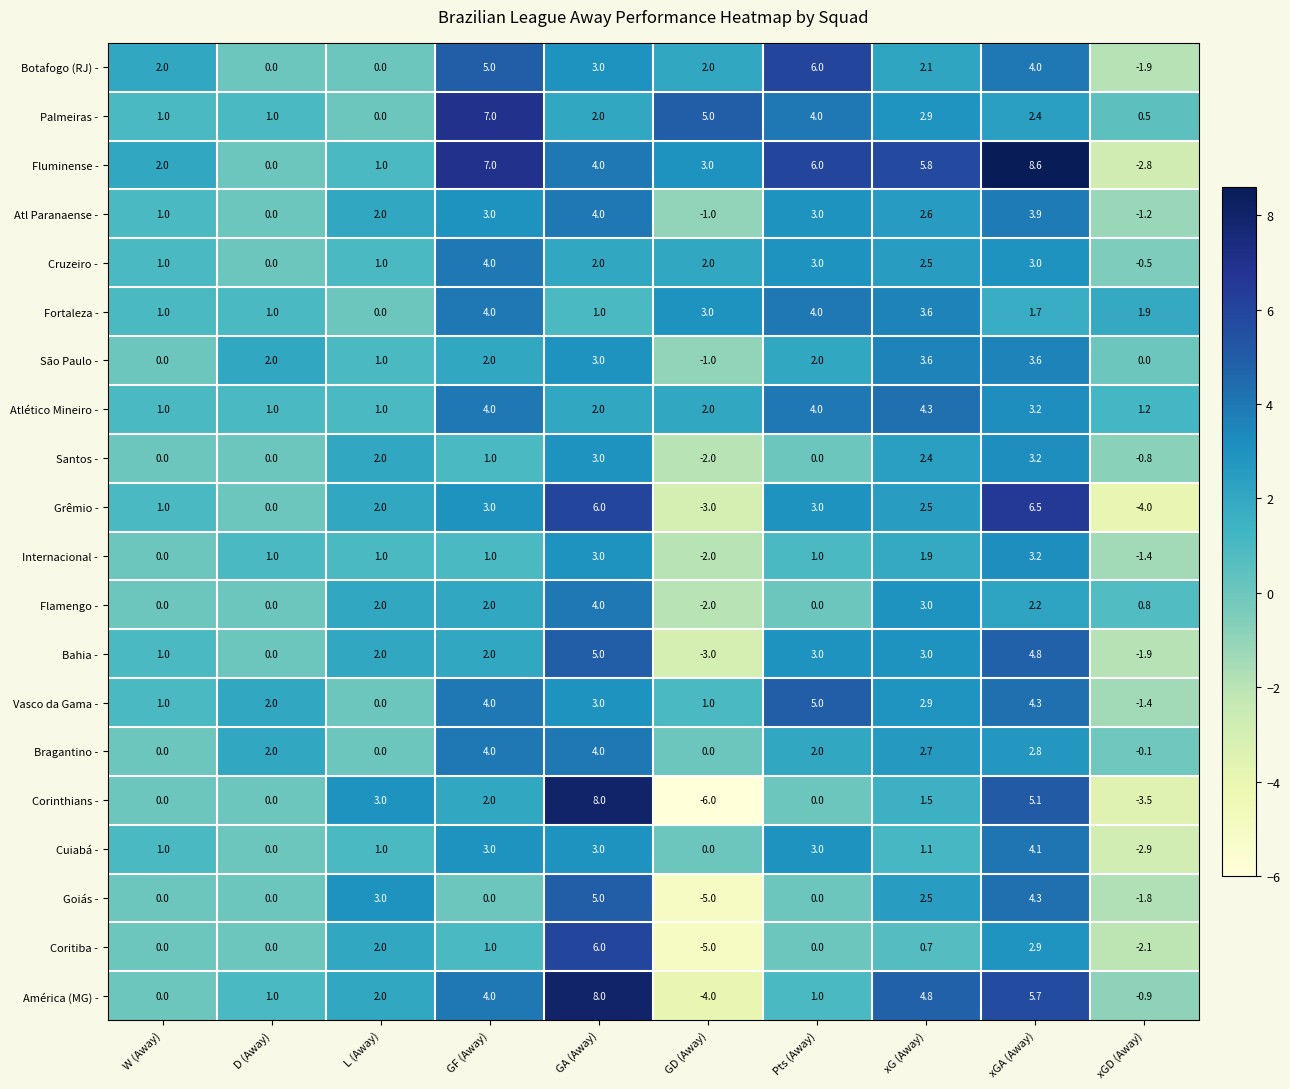

Which series has the widest spread of values?

Corinthians -